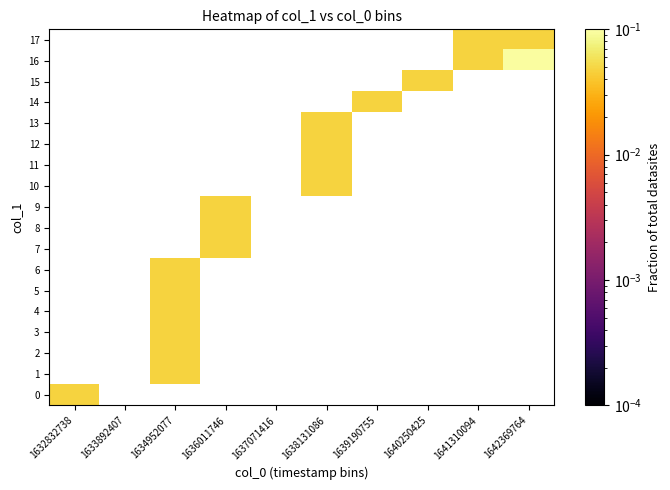

List the series in order of their overall mean, highest first.

0, 1, 2, 3, 4, 5, 6, 7, 8, 9, 10, 11, 12, 13, 14, 15, 16, 17